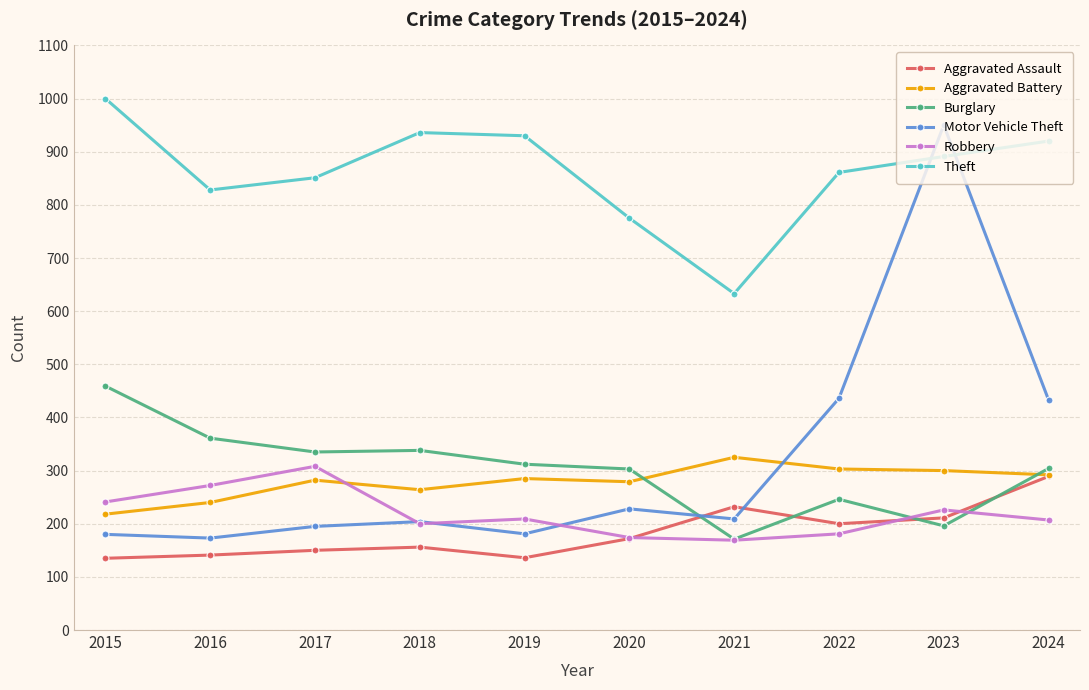

Is the value of Motor Vehicle Theft at 2015 greater than the value of Aggravated Assault at 2024?

No